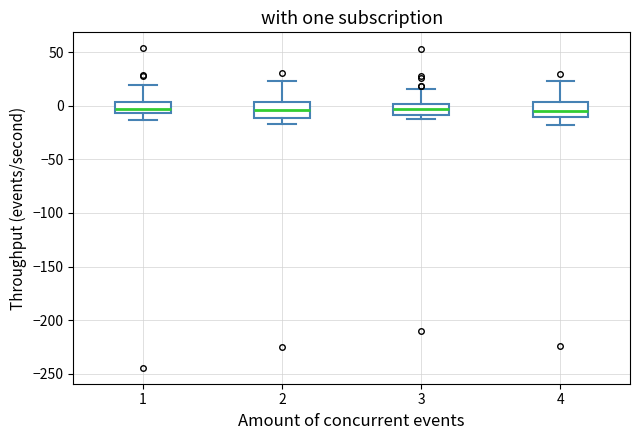

Reading left to right, read every box against the y-axis: the position of its median line, the range the box covers, and the ends of its whiskers. The values are not printed on the chart, so give them approximately, as read against the axis.

1: median -5 (inside the box), box -5 to 5, whiskers -15 to 20
2: median -5, box -10 to 5, whiskers -15 to 25
3: median -5, box -10 to 0, whiskers -10 (just below the box's lower edge) to 15
4: median -5, box -10 to 5, whiskers -20 to 25